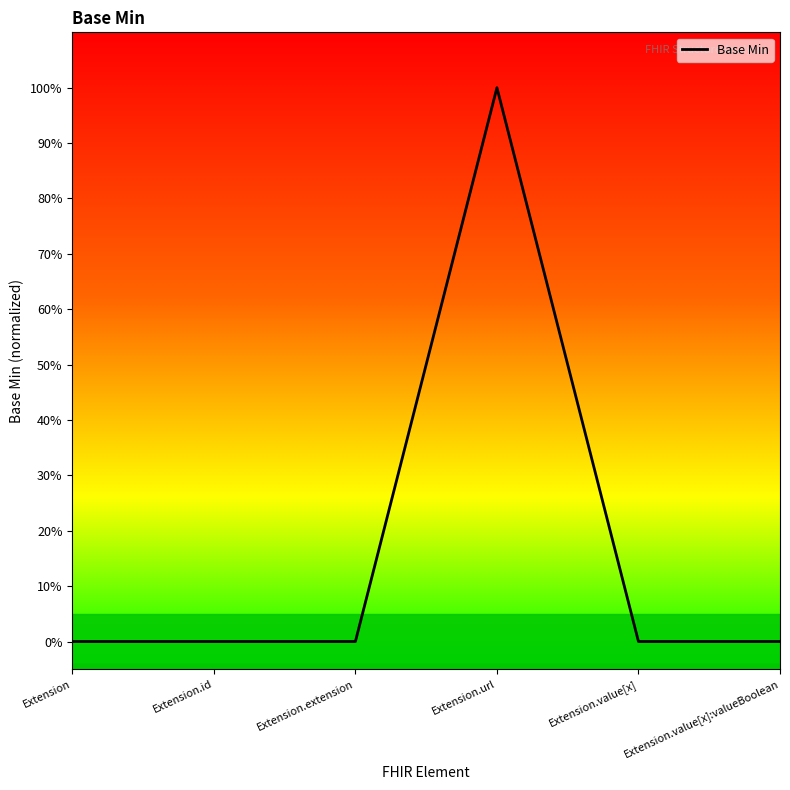

Does the chart have visible grid lines?

No